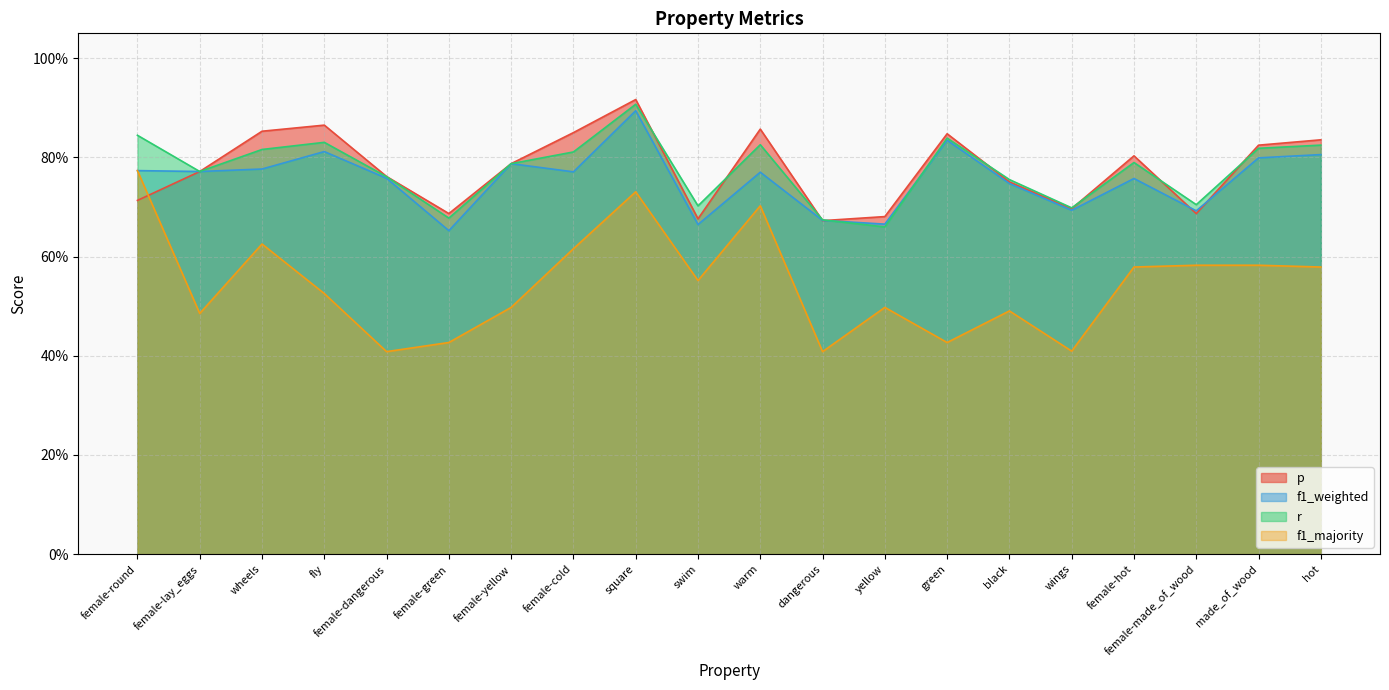

How many p values are between 0 and 1?

20